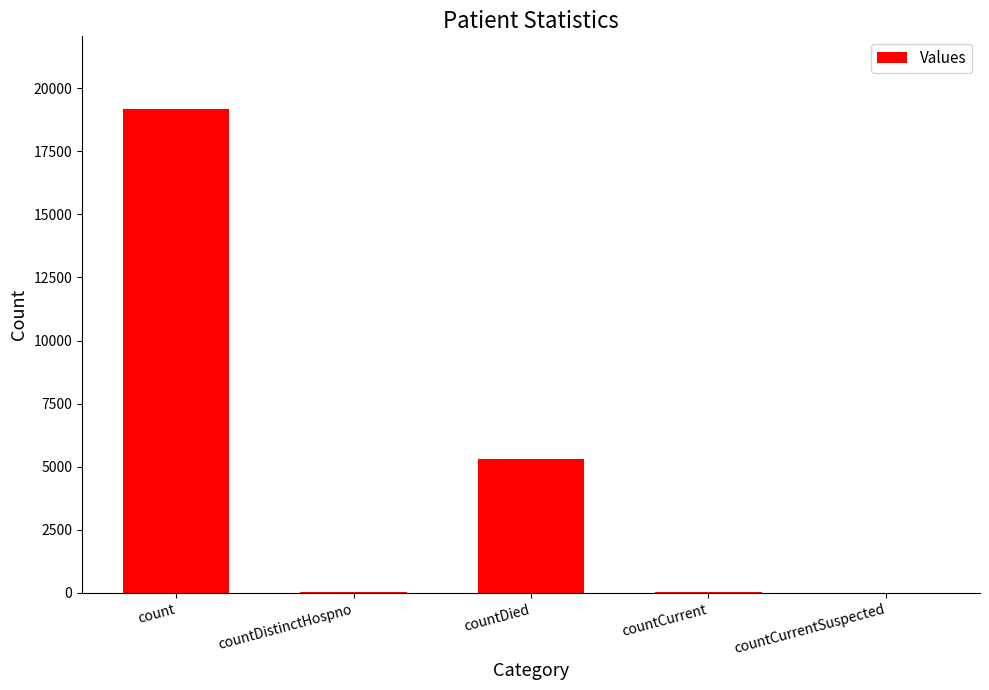

Which label corresponds to the largest value in the chart?

count